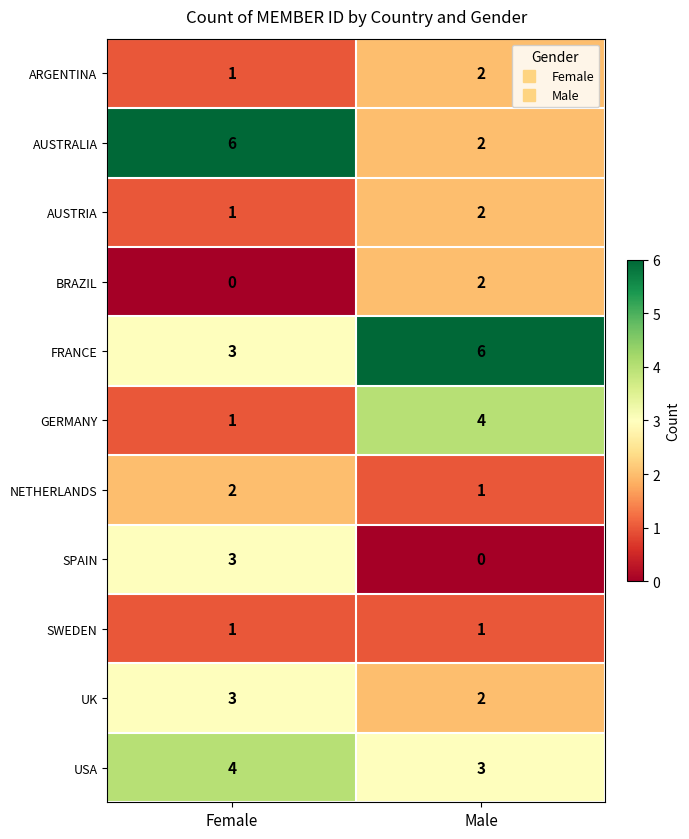

What is the sum of the UK values at Female and Male?

5